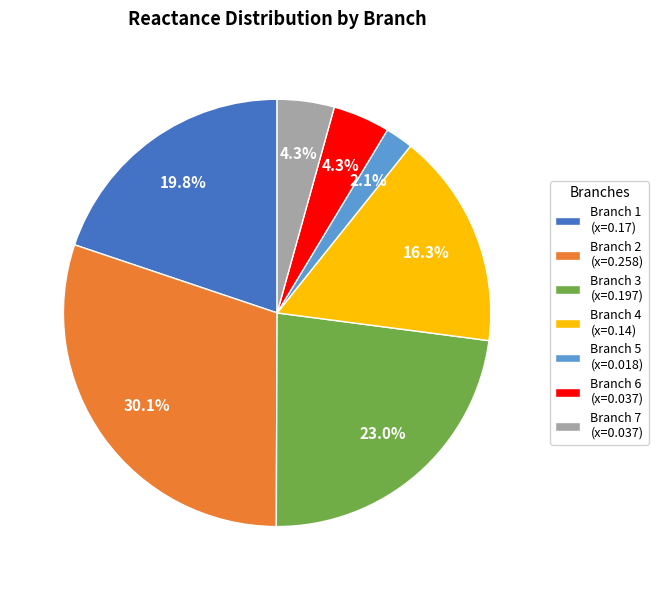

Which has a higher value, Branch 5 (x=0.018) or Branch 1 (x=0.17)?

Branch 1 (x=0.17)